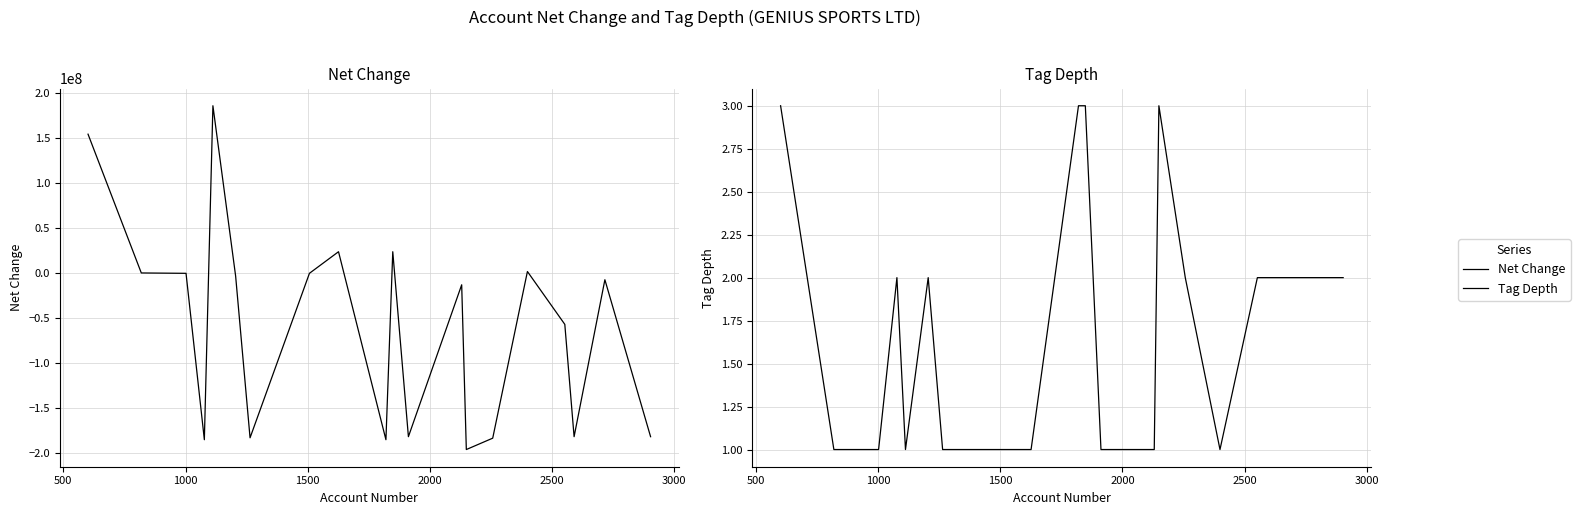

How many data points does each series have?

20